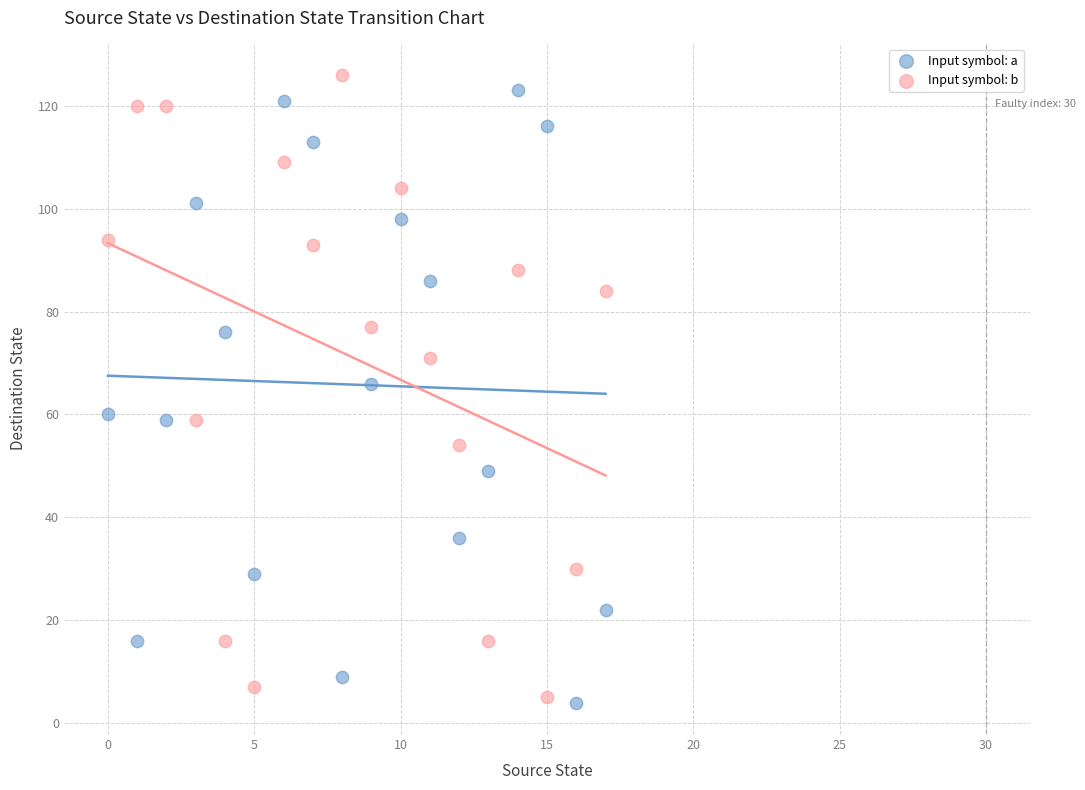

Which series reaches the maximum Y coordinate?

Input symbol: b